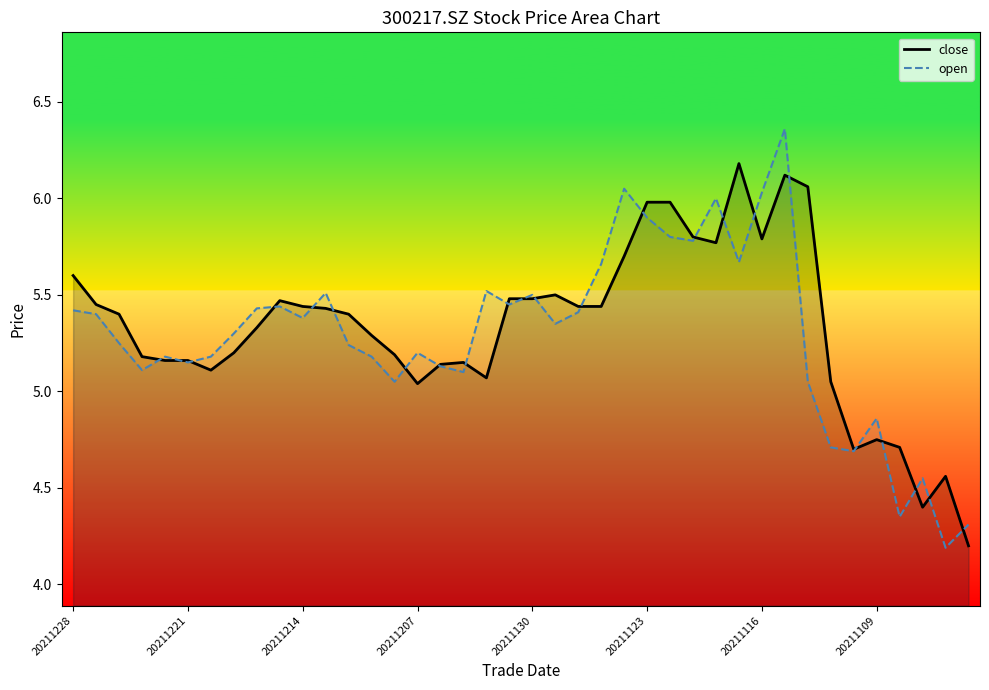

How many values in the close series exceed 5?

34